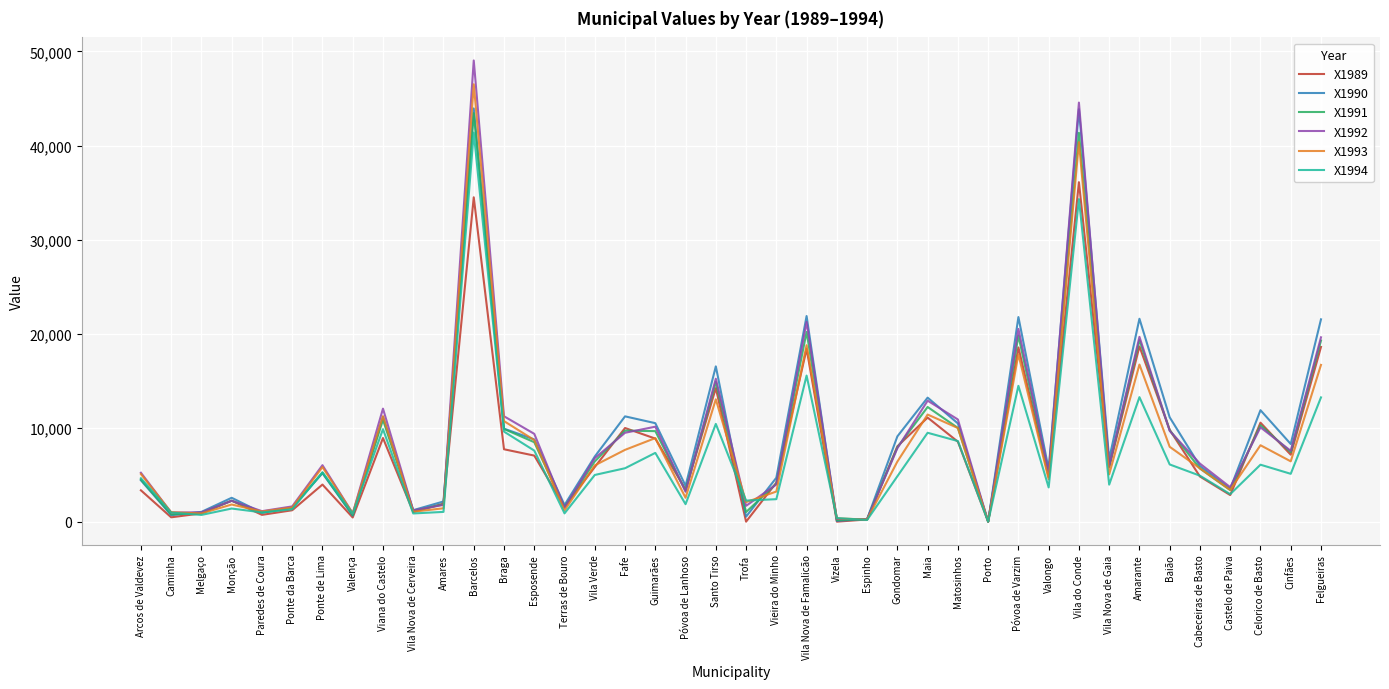

The X1992 series shows 0 at Porto. True or false?

True